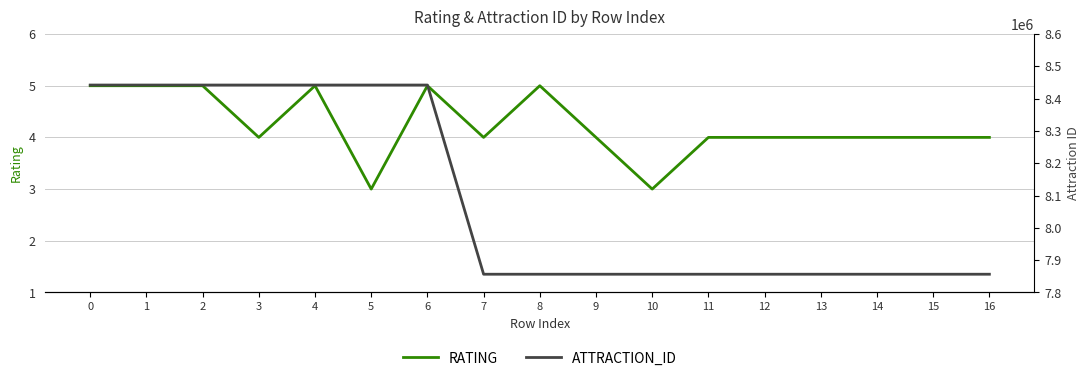

What is the difference between the maximum and second lowest values in the RATING series?

2